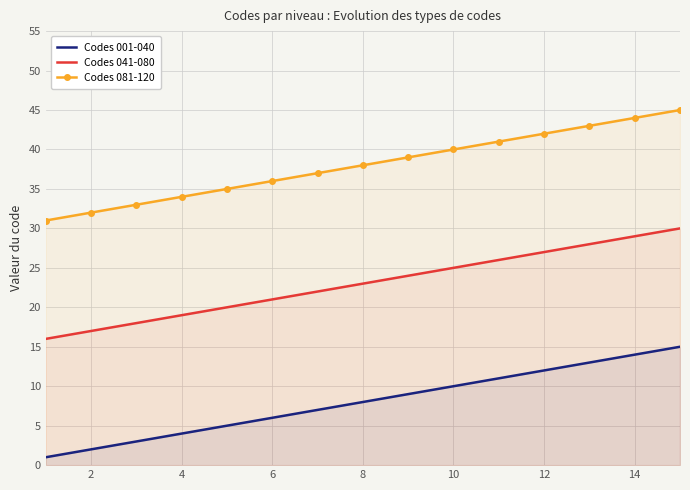

The value of Codes 081-120 at 12 is 24. True or false?

False